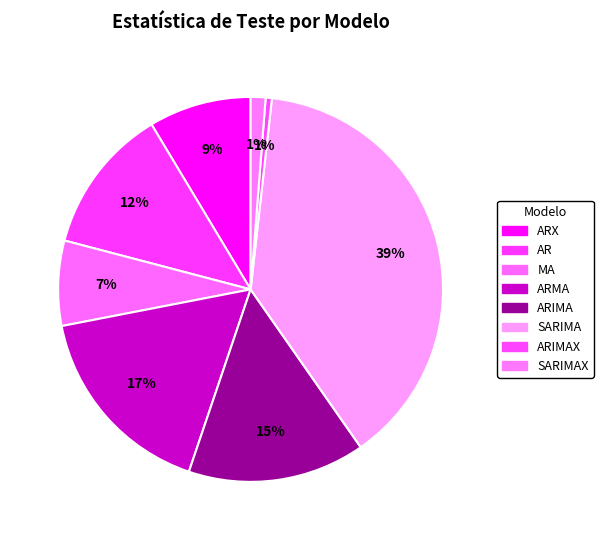

How many segments does this pie chart have?

8